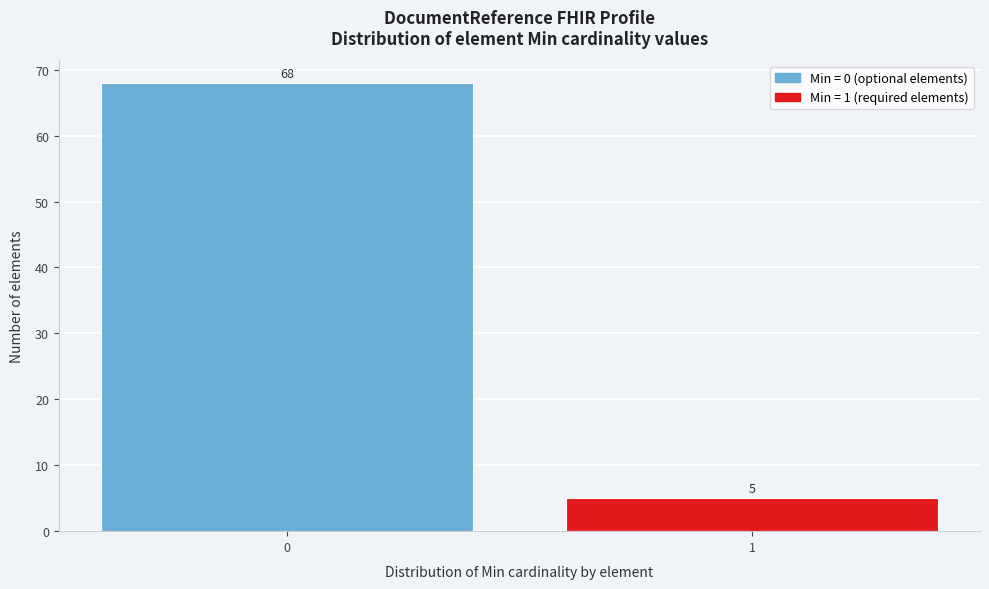

Reading right to left, transcribe all the data shown in this chart.

5	68